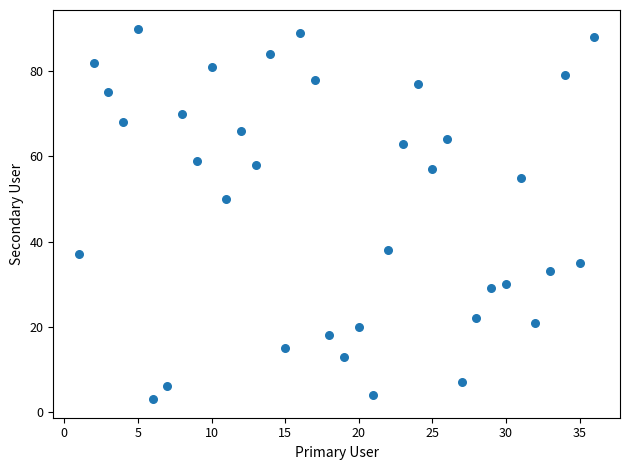

What Y value in the scatter plot is closest to 46?

50